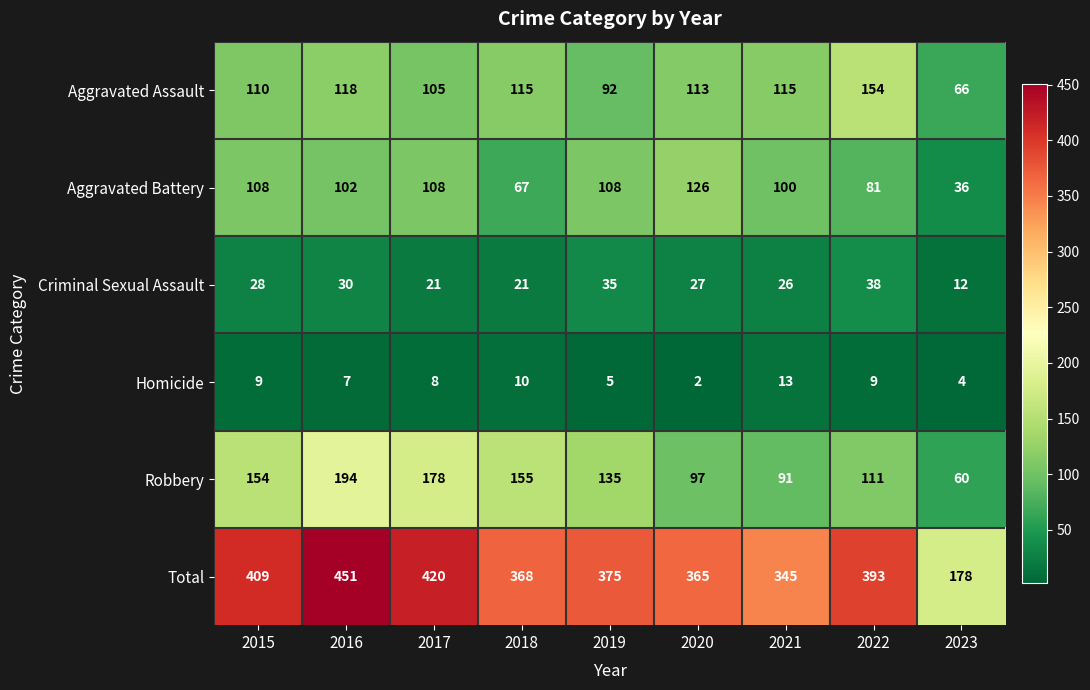

Which series has the largest total across all categories?

Total